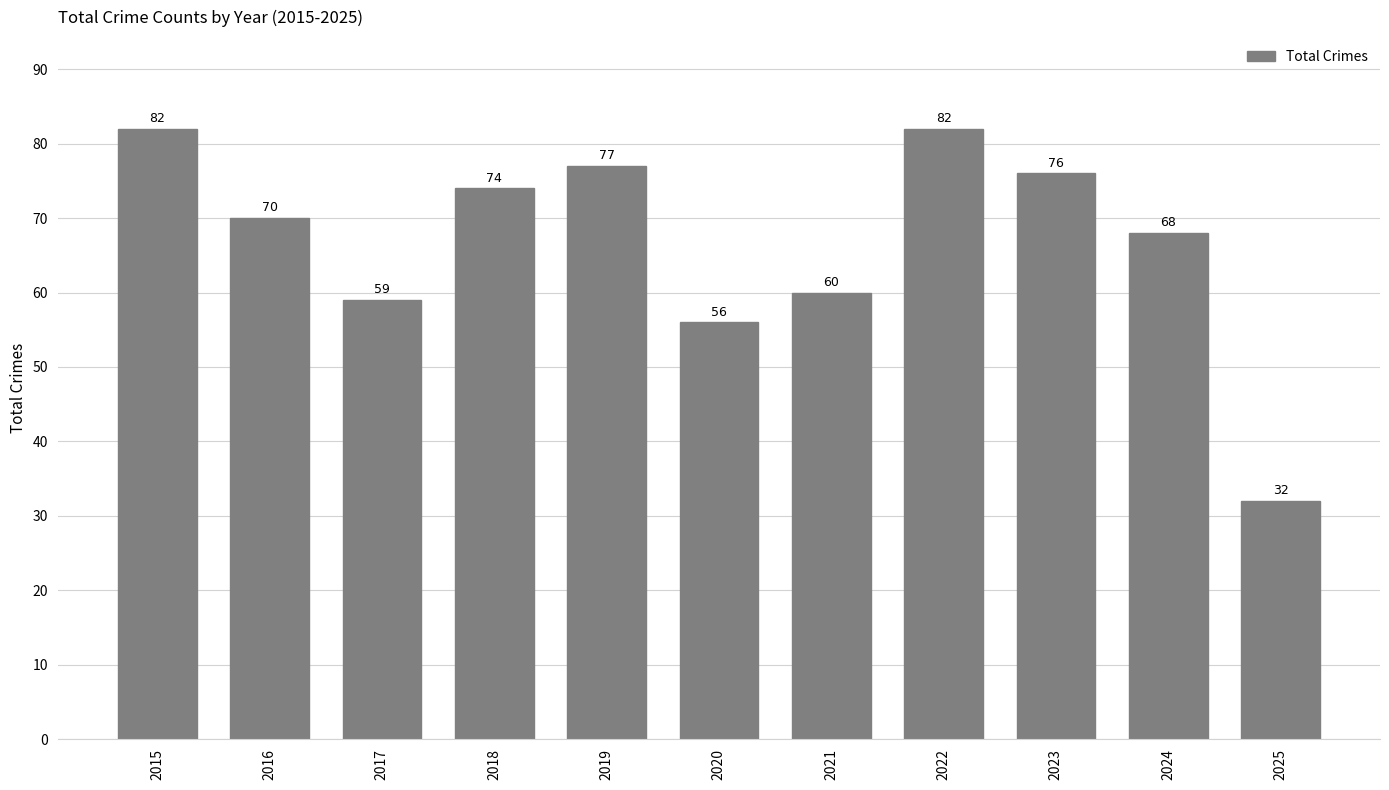

Between 2022 and 2020, which is larger?

2022